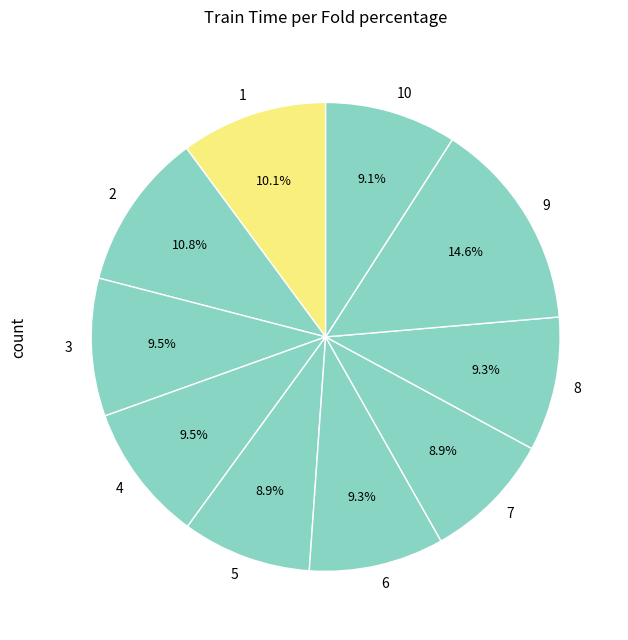

Combined, do 3 and 6 account for over 50%?

No